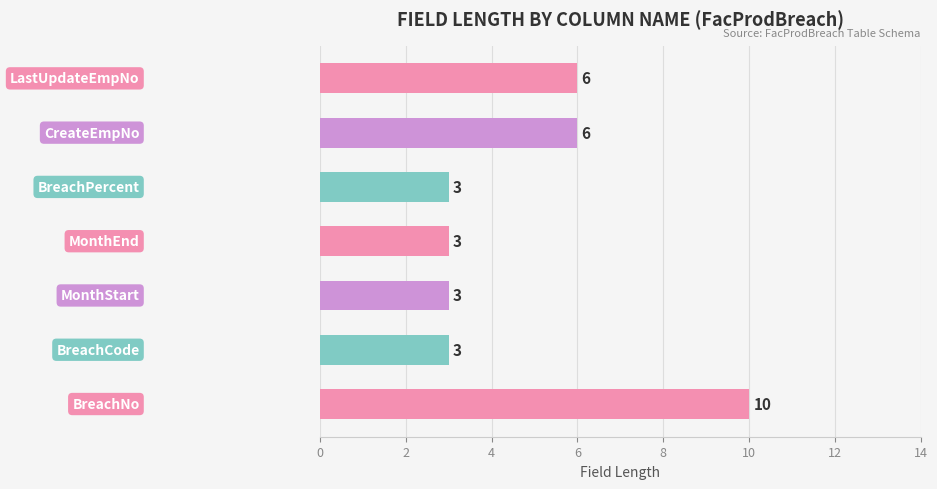

Does the chart contain stacked bars?

No